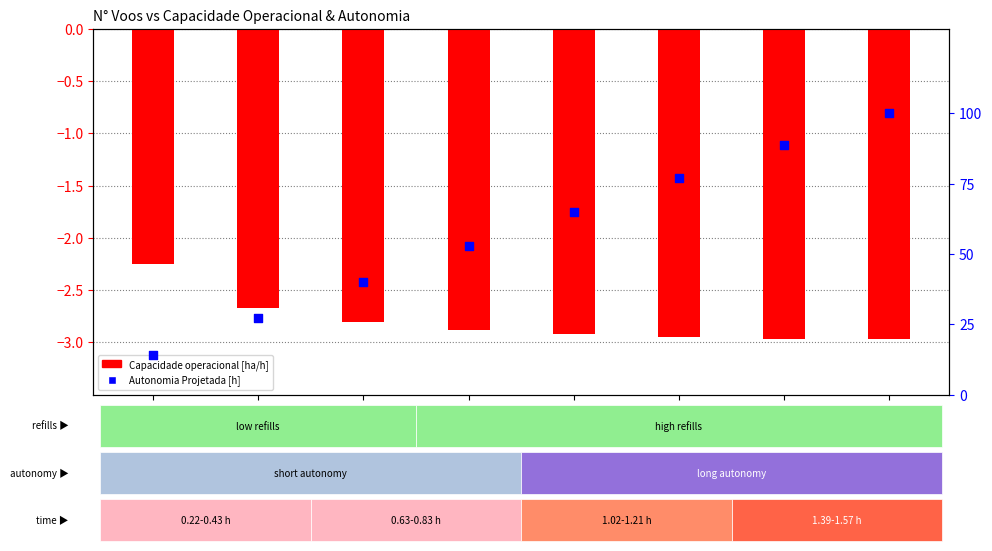

At which category is the sum across all series the highest?

24